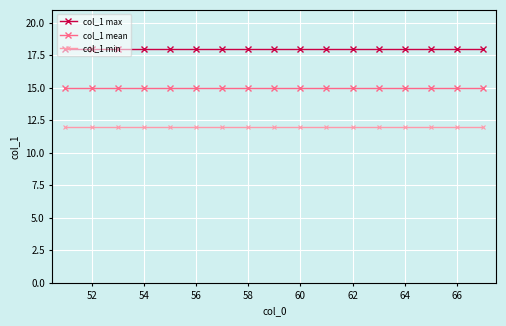

True or false: col_1 min and col_1 max intersect in this chart.

False